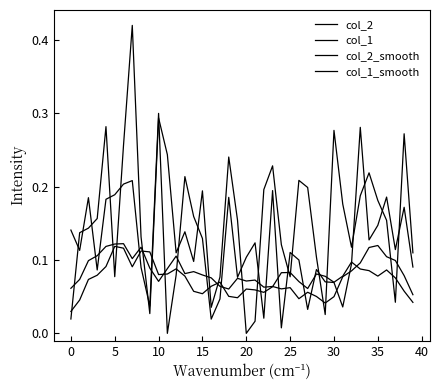

At which category does the chart reach its minimum across all series?

20